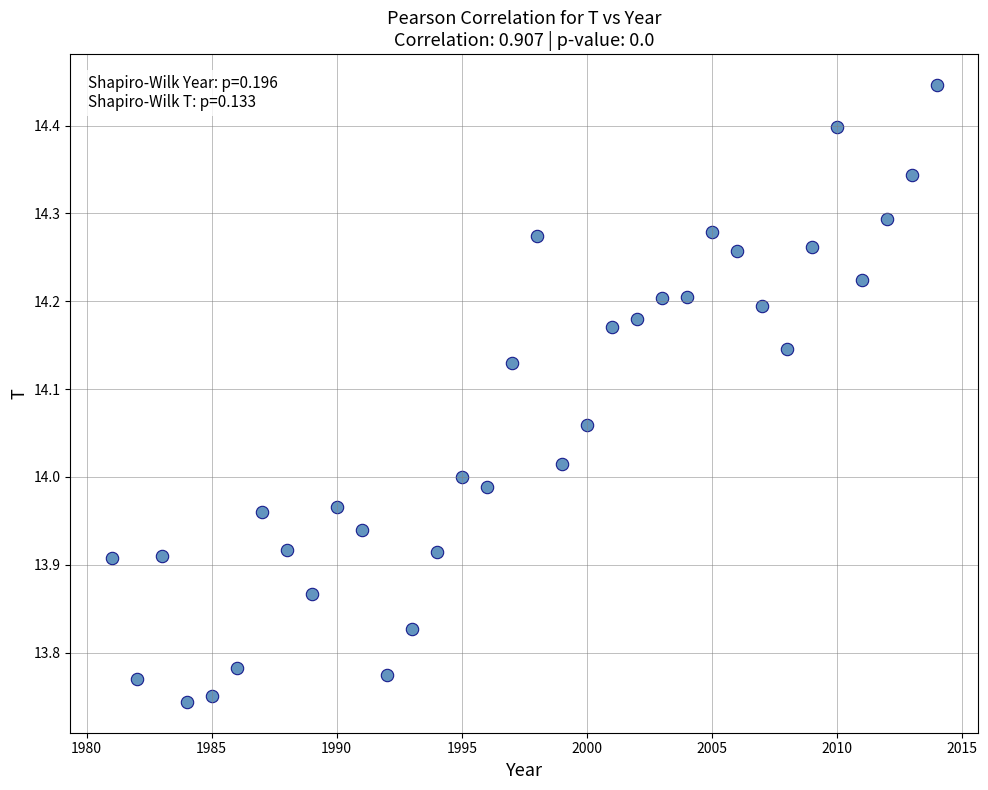

What is the range of X values (max minus min)?

33.0